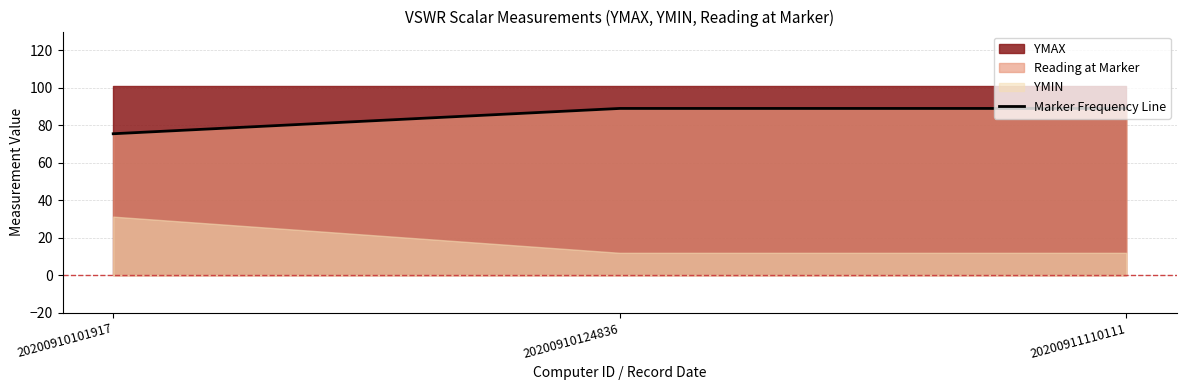

What is the highest value of the Marker Frequency Line series?

89.0